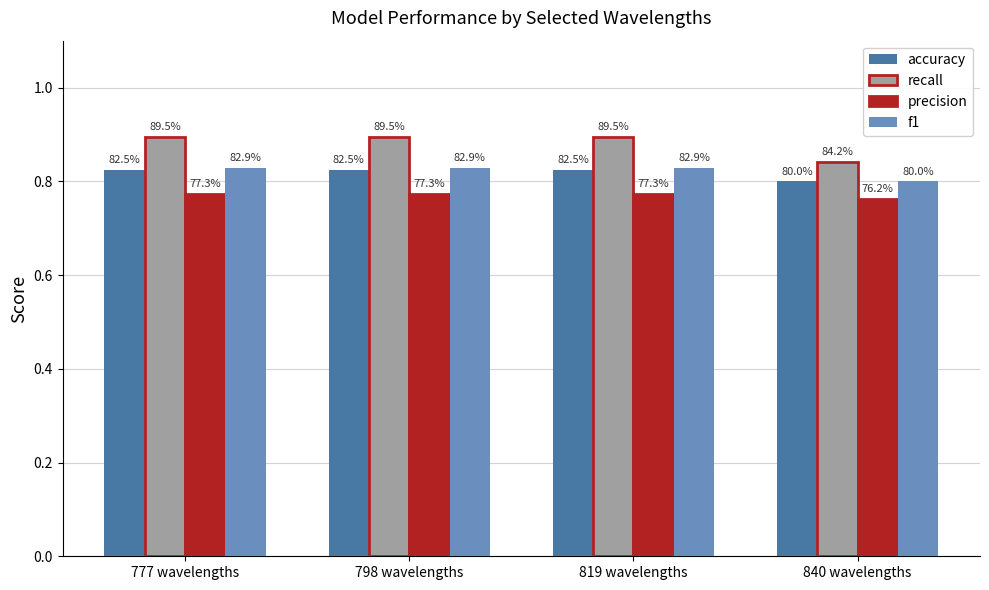

Are the bars grouped side by side (vs. stacked)?

Yes